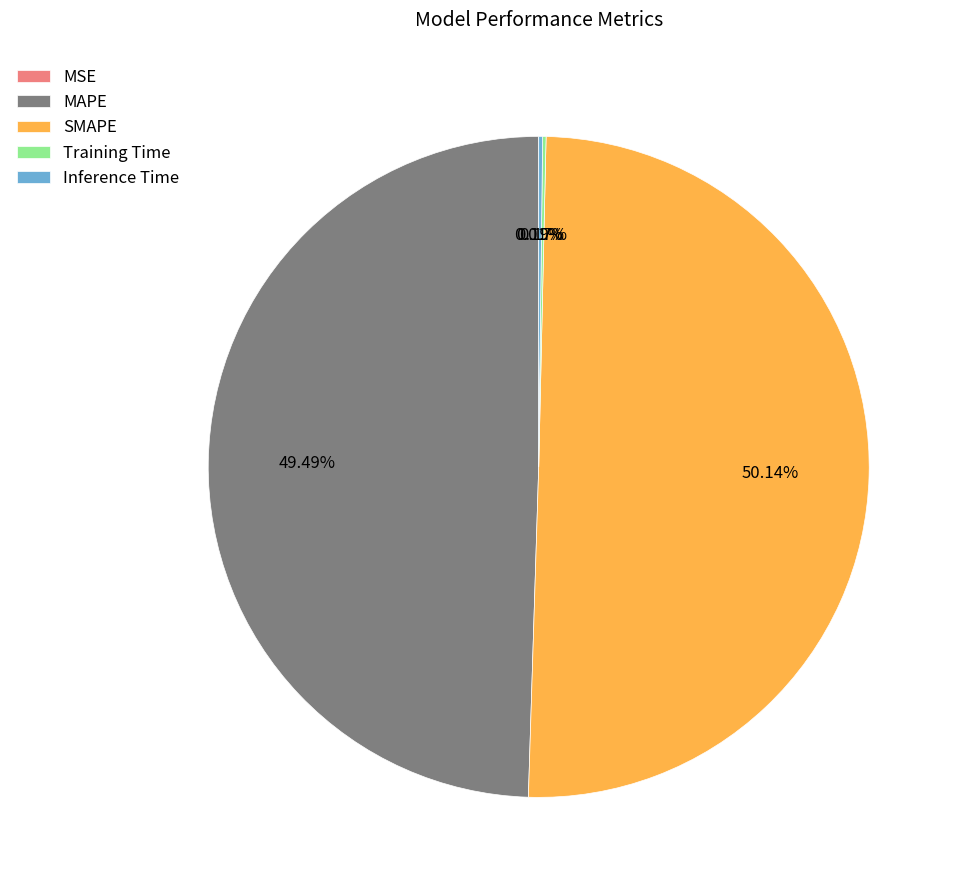

Which slice represents more than half of the pie?

SMAPE